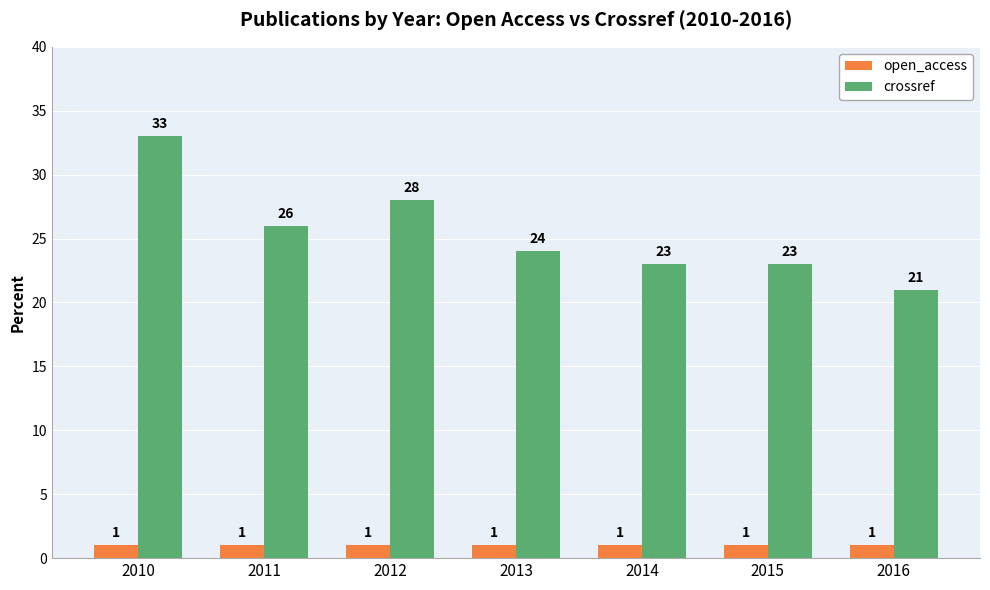

Which series changed the most between 2010 and 2015?

crossref